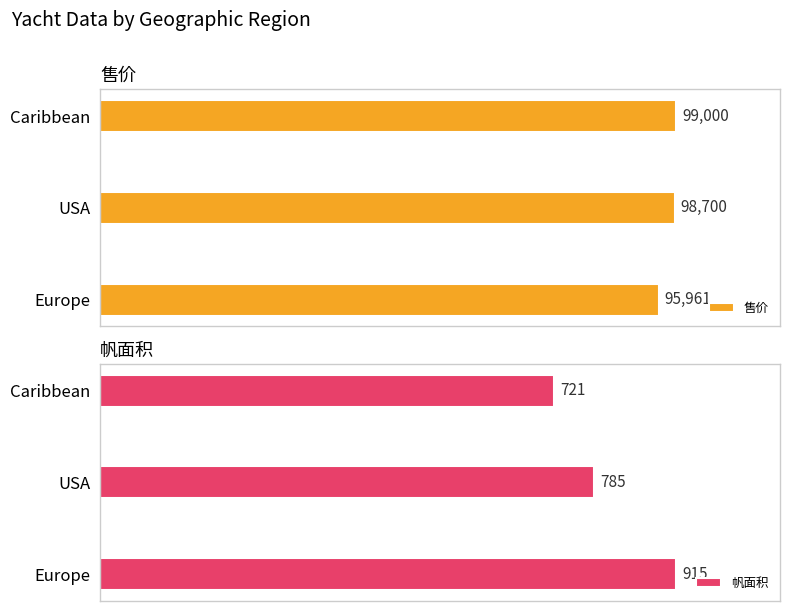

List the series in order of their overall mean, highest first.

售价, 帆面积